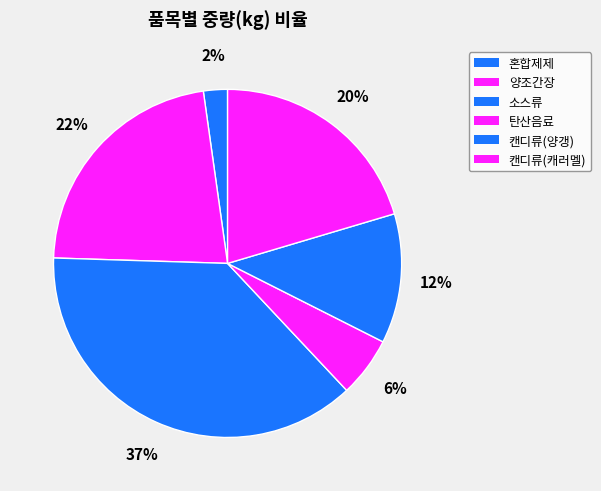

Is there any slice that represents more than half of the pie?

No